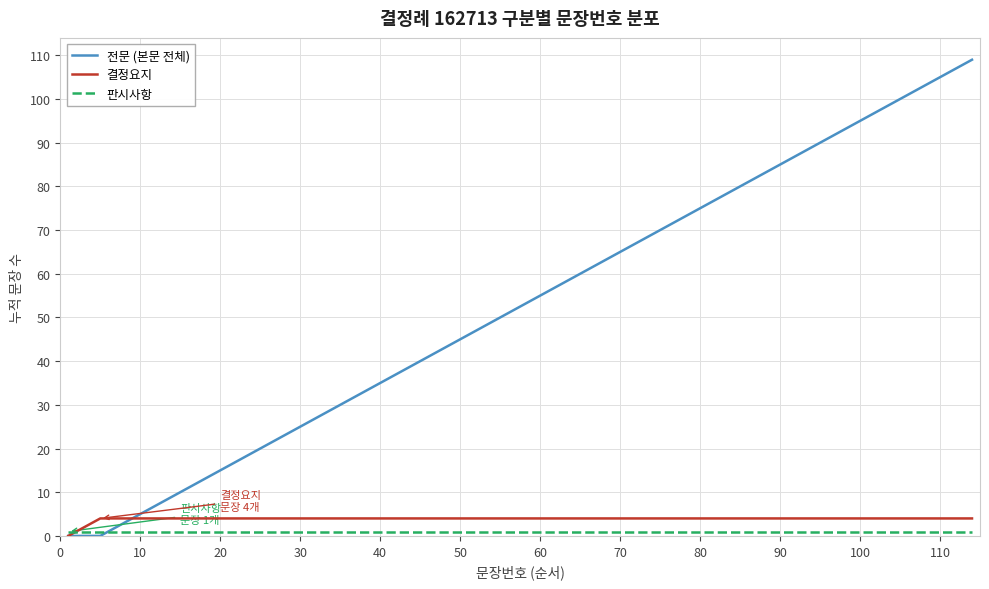

Which series has the largest range (max minus min)?

전문 (본문 전체)